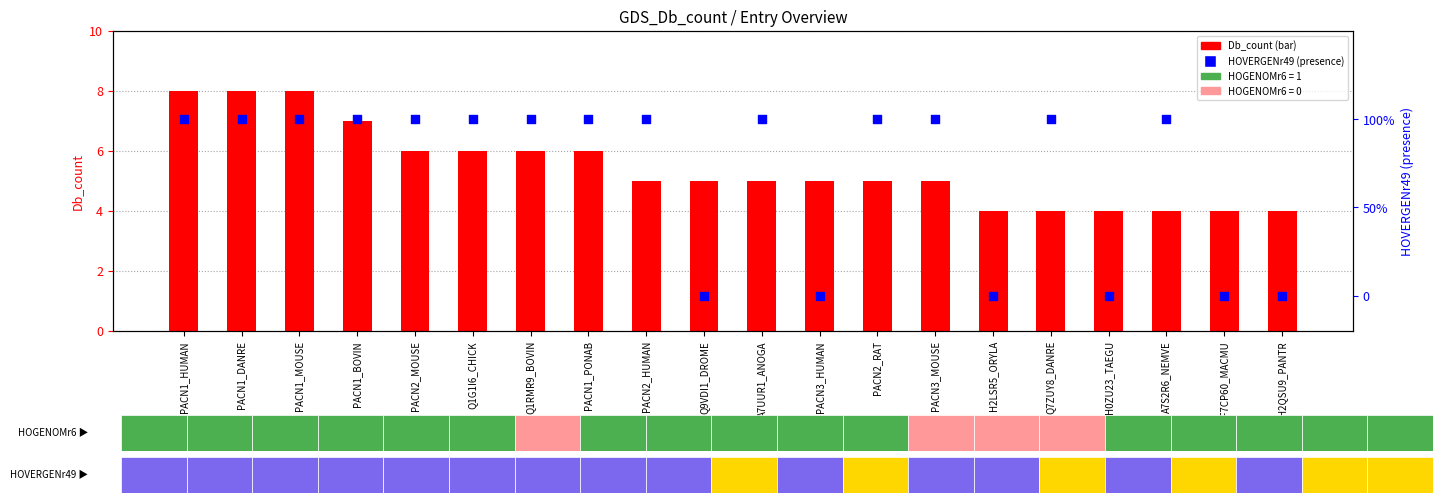

Which series reaches the maximum Y coordinate?

Db_count